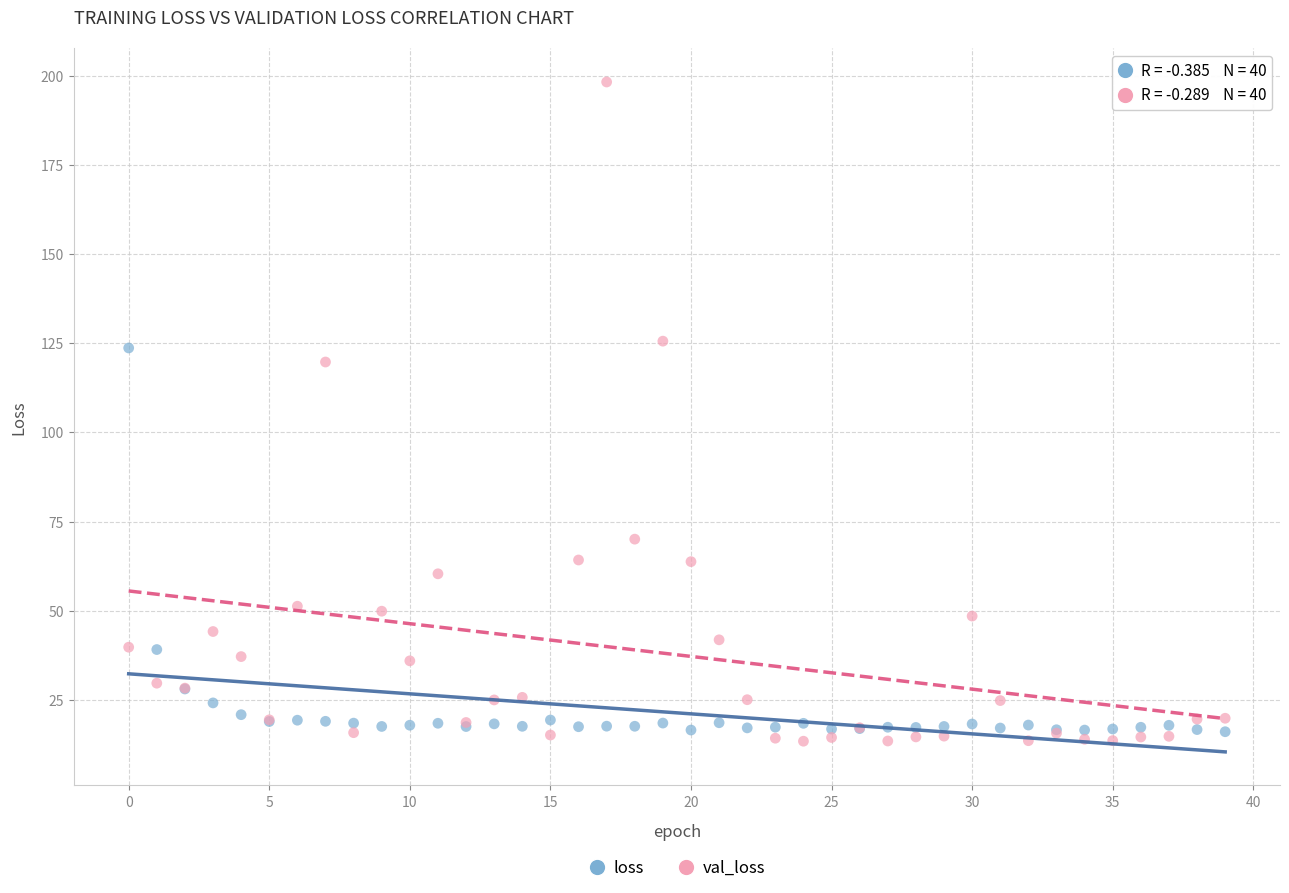

Which series has the widest spread of Y values?

val_loss